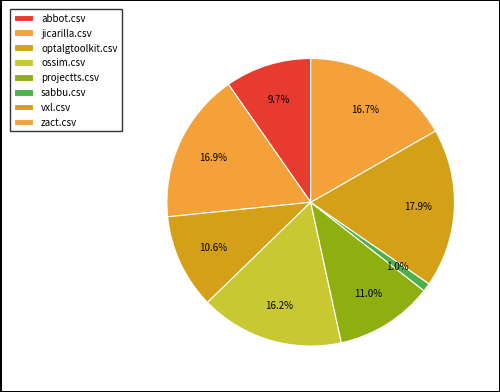

Count the number of slices in the pie.

8